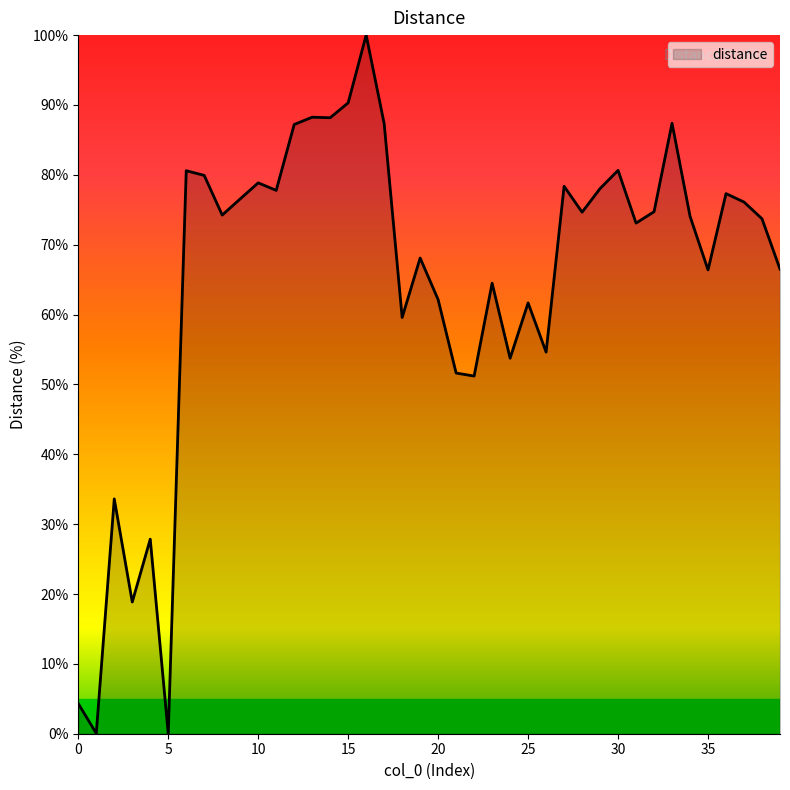

What is the greatest value displayed?

100.0